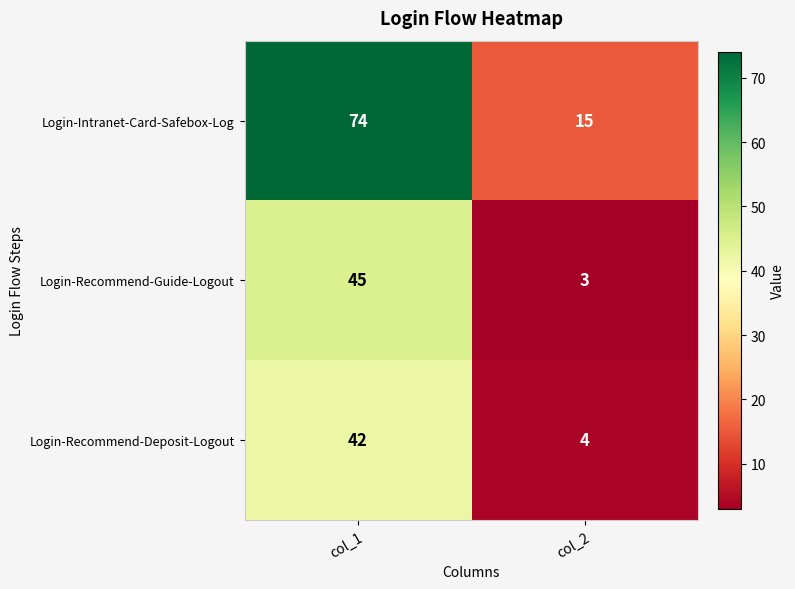

What is the difference between the maximum and minimum values in the Login-Intranet-Card-Safebox-Log series?

59